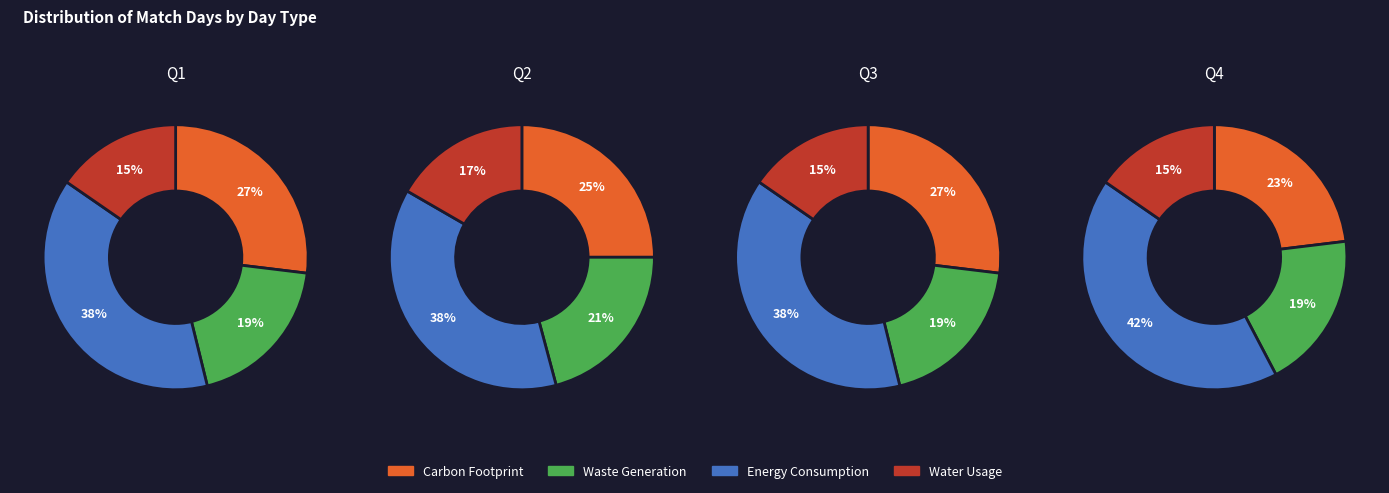

What percentage is NOT represented by 1?

75.0%